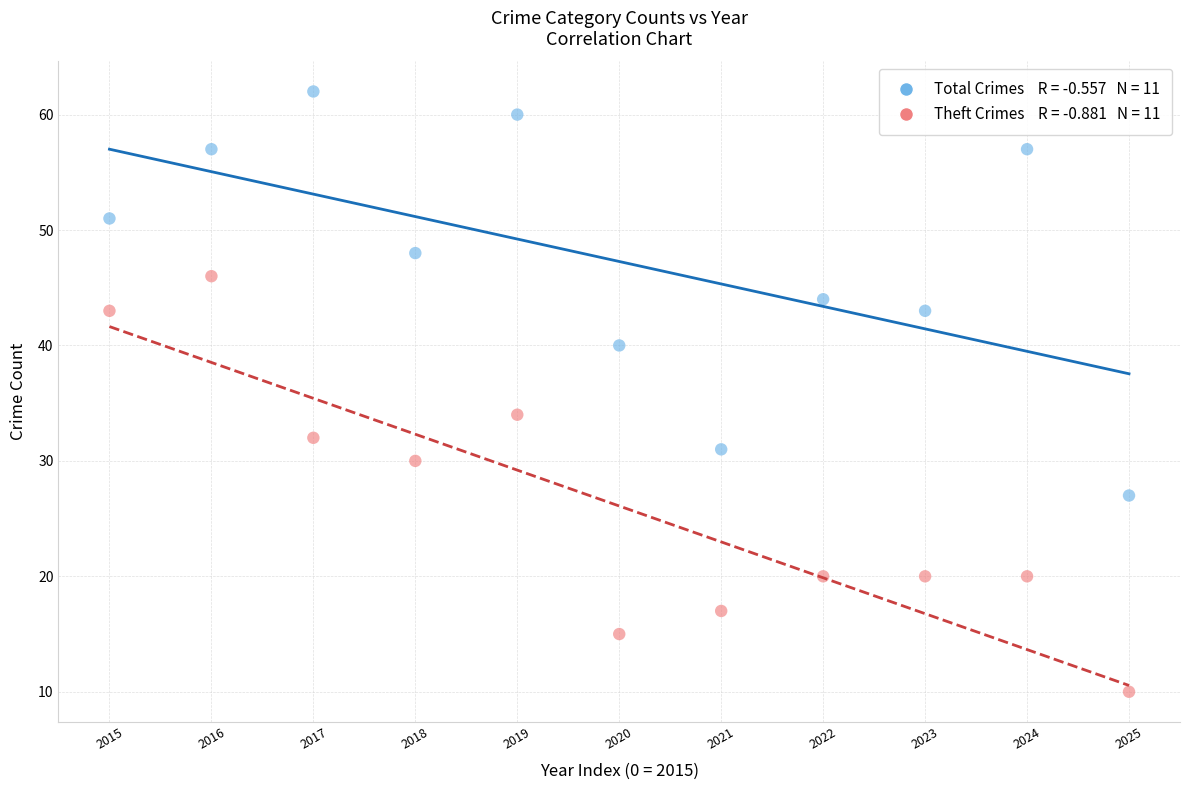

Across all data points, what is the range of Y values (max minus min)?

52